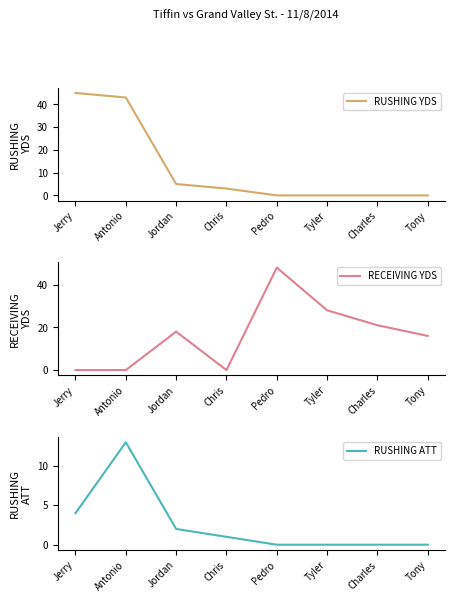

Where is RECEIVING YDS nearest to the value 24?

Charles